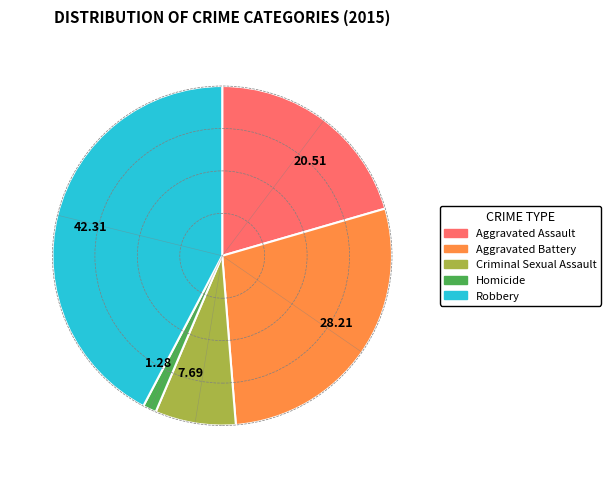

Which slice is the largest?

42.31